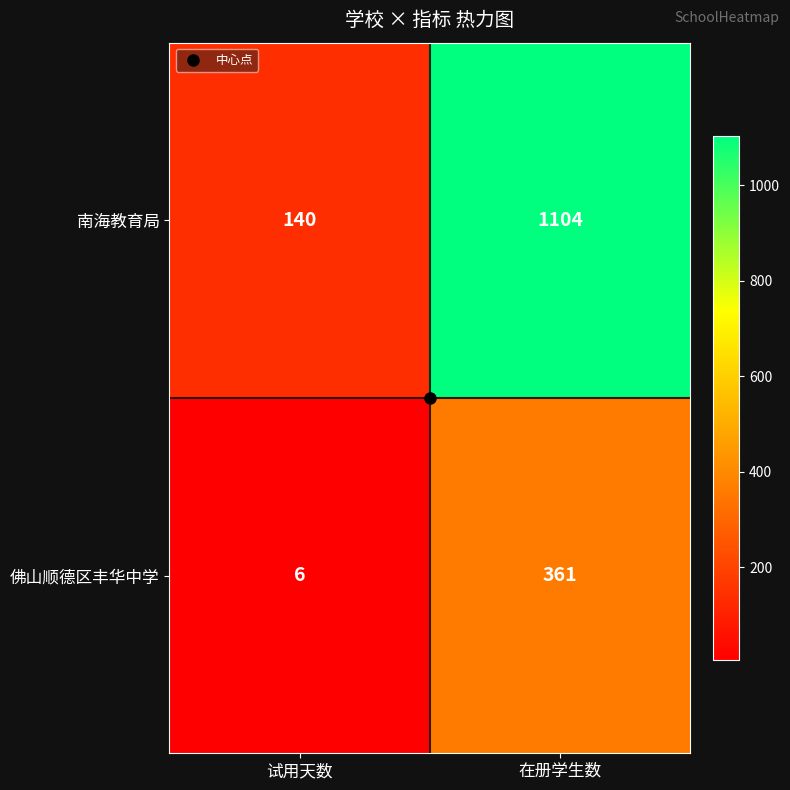

The 佛山顺德区丰华中学 series shows 8 at 试用天数. True or false?

False